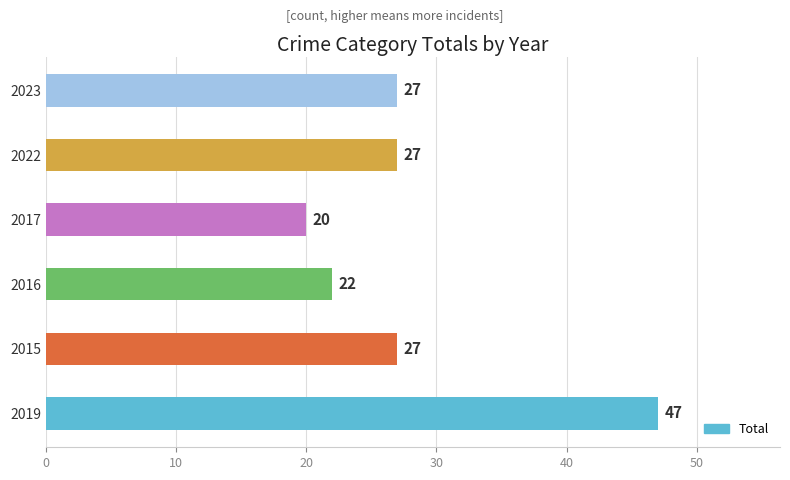

What is the change in value from 2019 to 2016?

-25